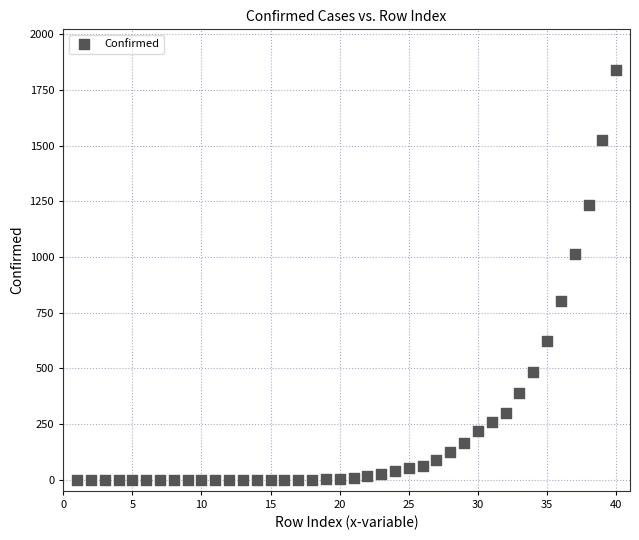

What Y value in the scatter plot is closest to 919?

1012